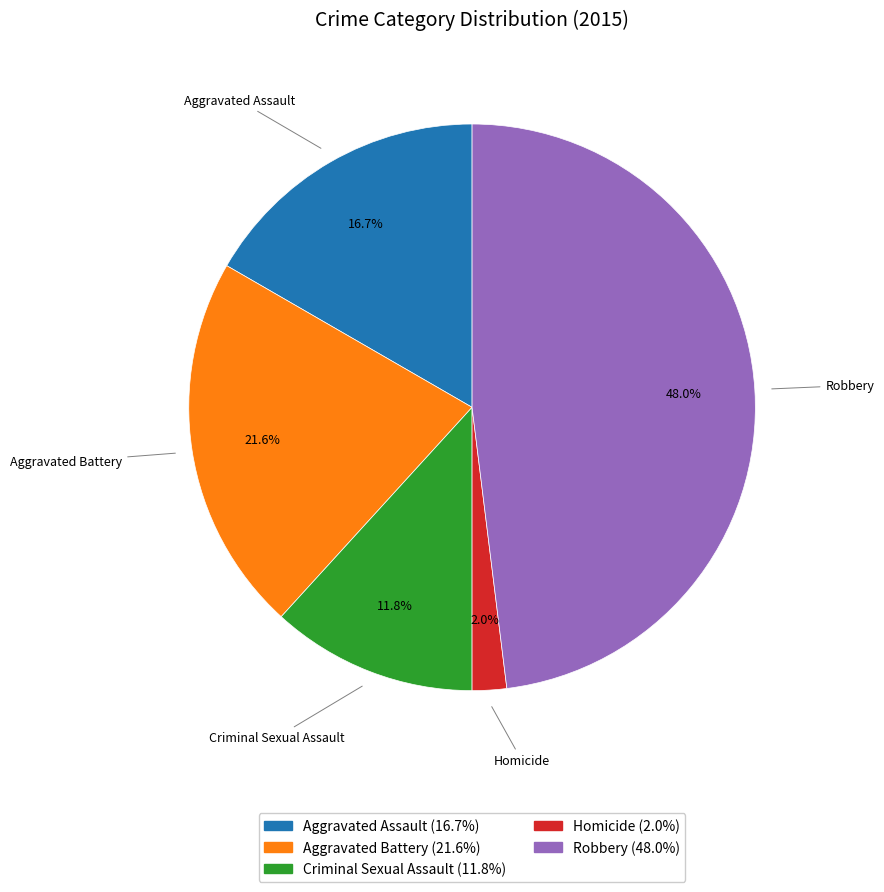

Which slice is the largest?

Robbery